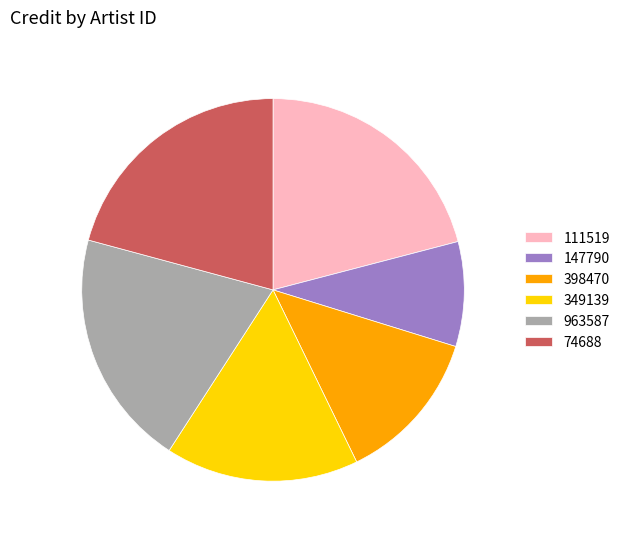

True or false: 398470 accounts for 13% of the total.

True